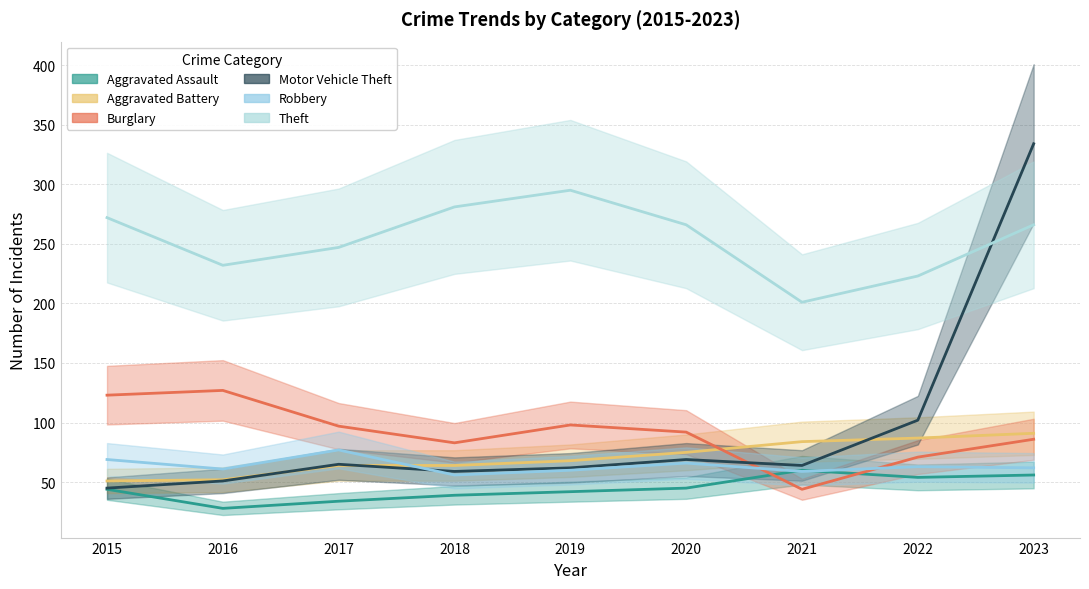

Which label corresponds to the smallest value in the chart?

2016